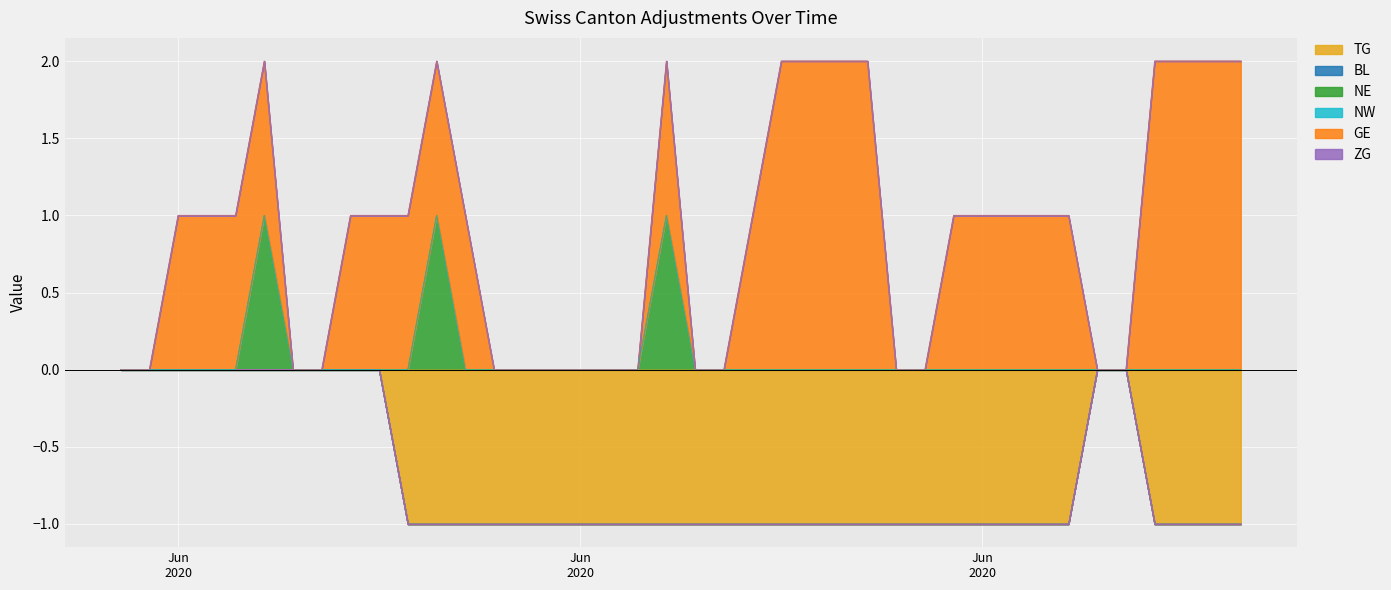

Rank the series by their maximum value, from highest to lowest.

GE, NE, TG, BL, NW, ZG